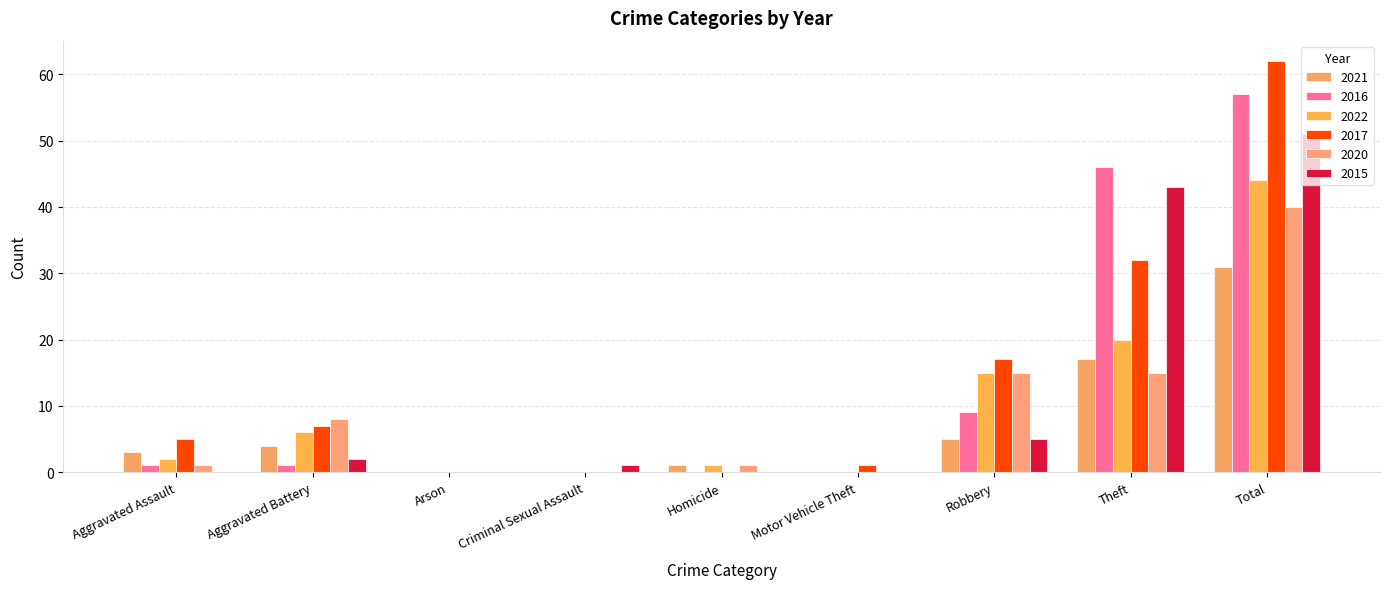

At which category is the sum across all series the highest?

Total